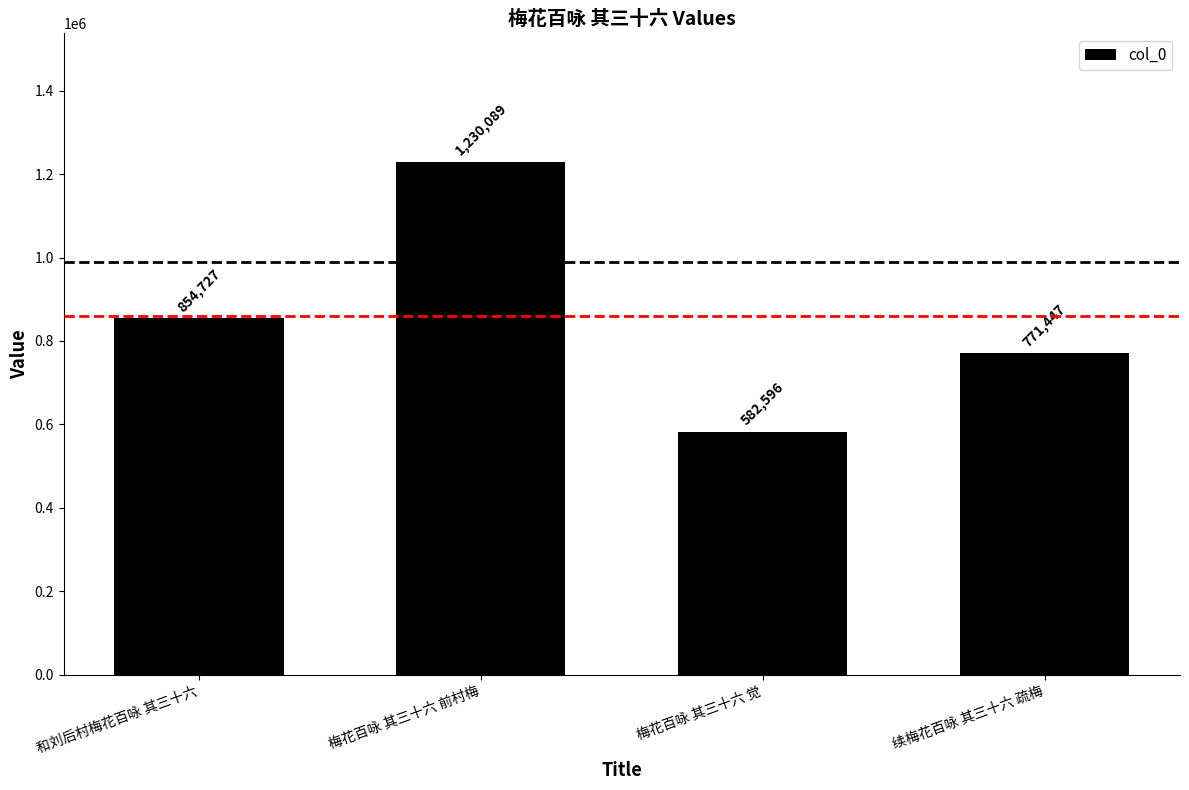

What is the sum of all values?

3438859